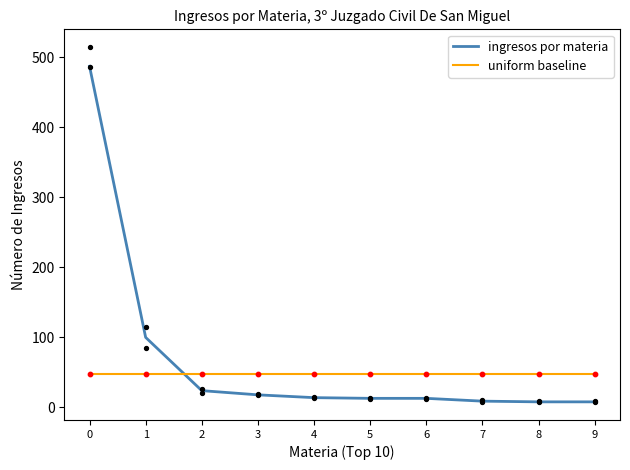

What are all the series names shown in the legend?

ingresos por materia, uniform baseline